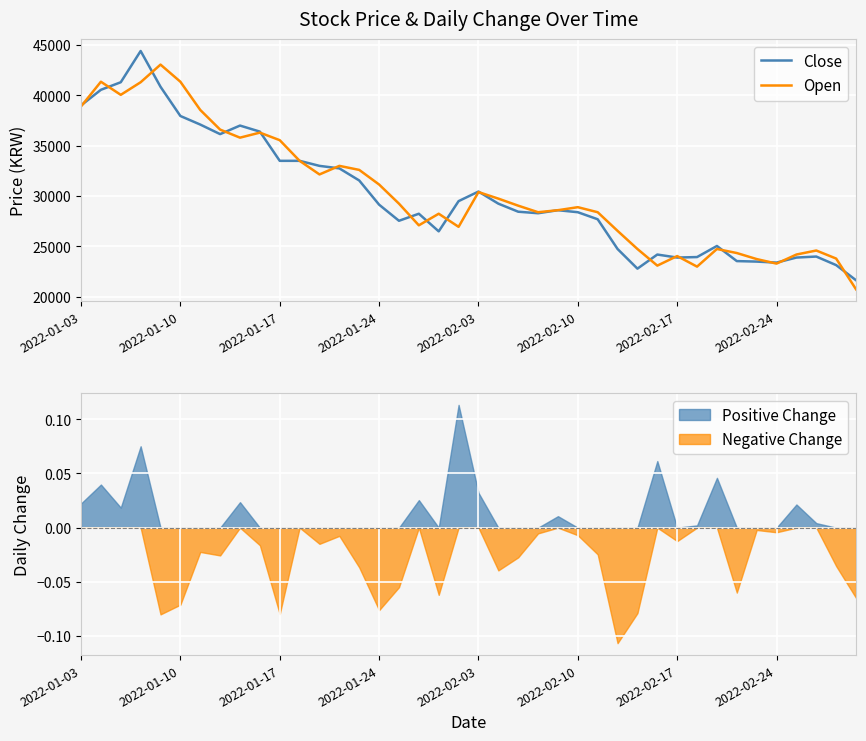

What is the value of the Open point at the 22nd from the left?

29750